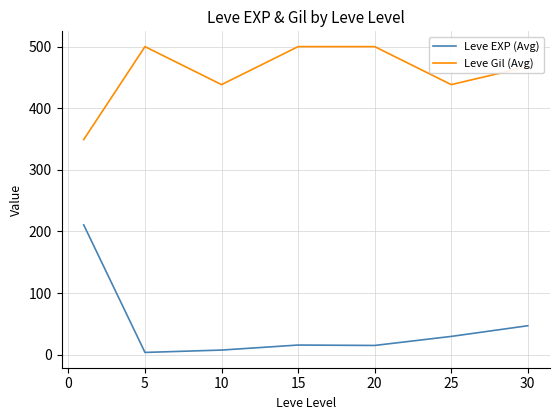

Which series has the largest total across all categories?

Leve Gil (Avg)